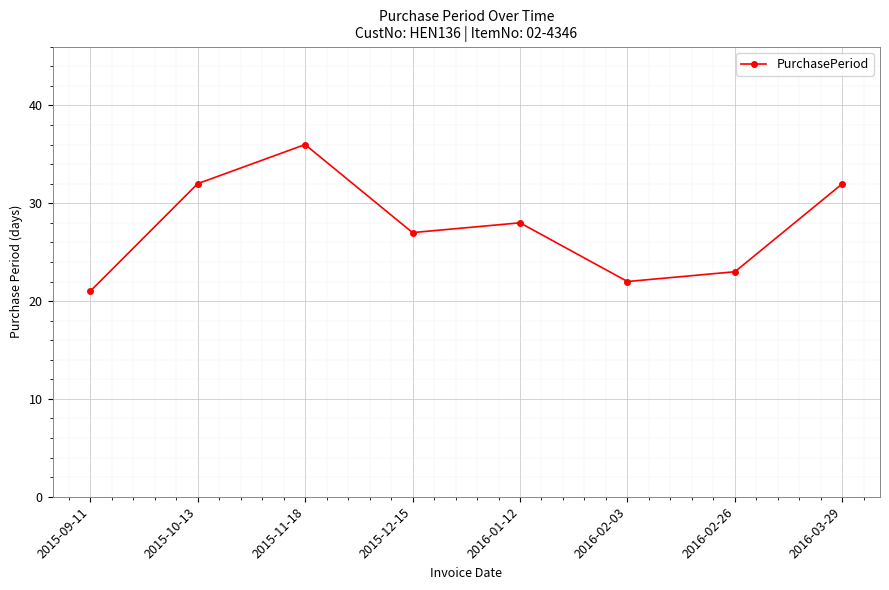

What is the average value?

28